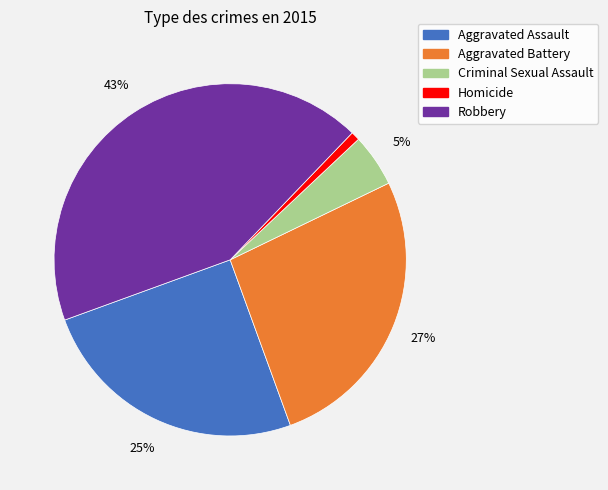

Combined, do Robbery and Aggravated Assault account for over 50%?

Yes